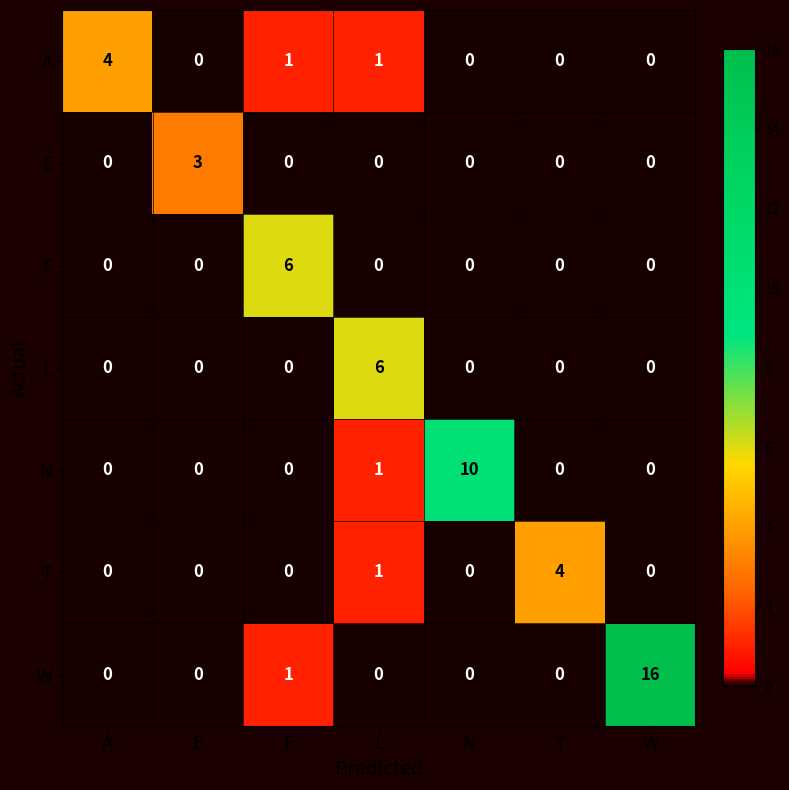

What is the spread (max minus min) of values at L?

6